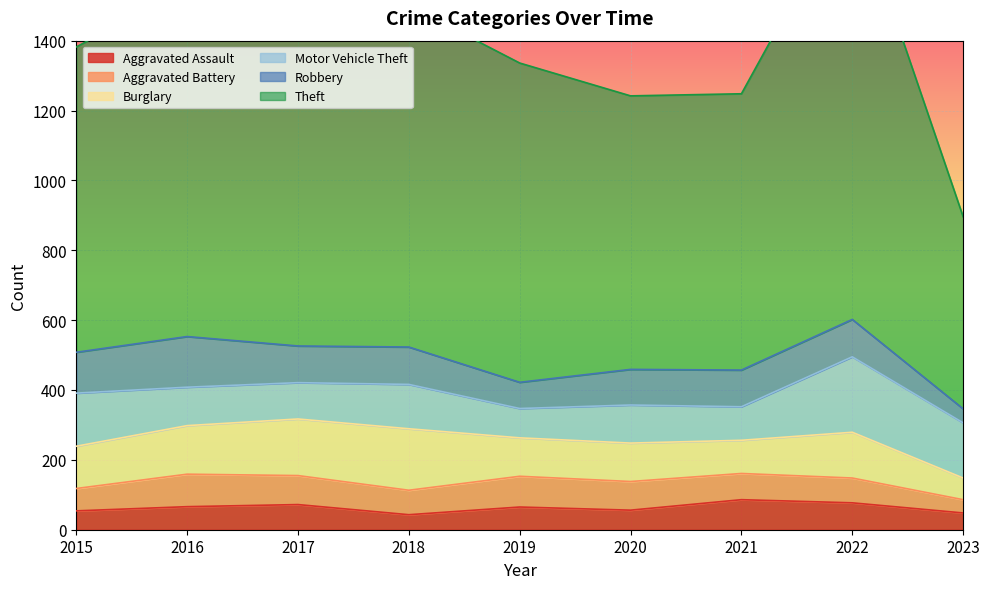

Which series has the largest total across all categories?

Theft